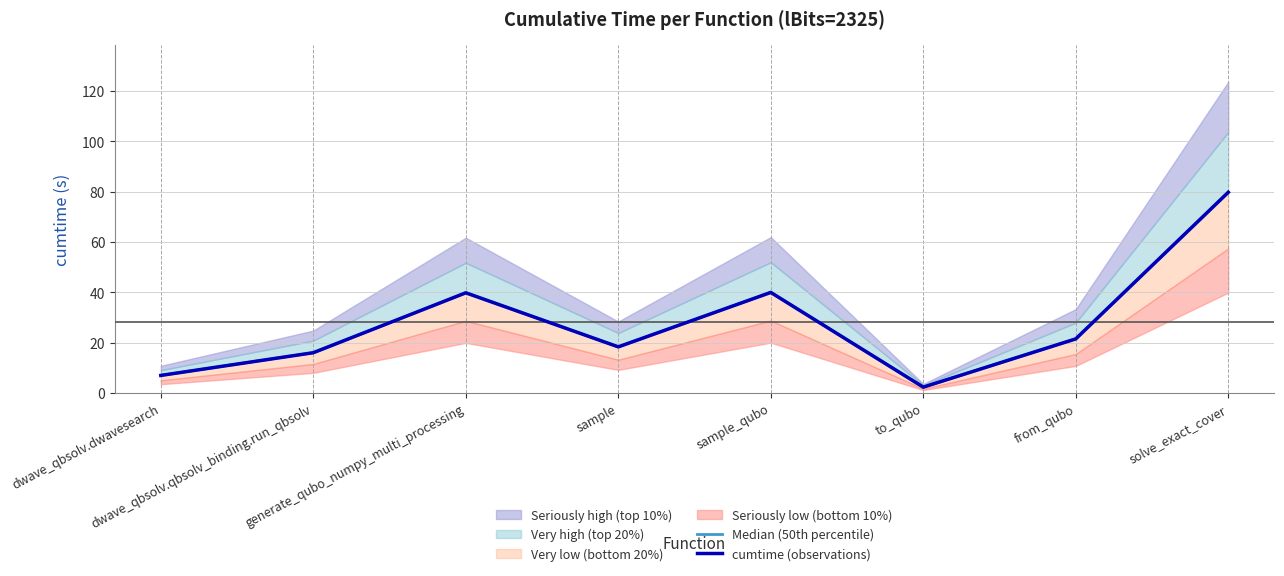

True or false: Median (50th percentile) and cumtime (observations) cross at least once.

False